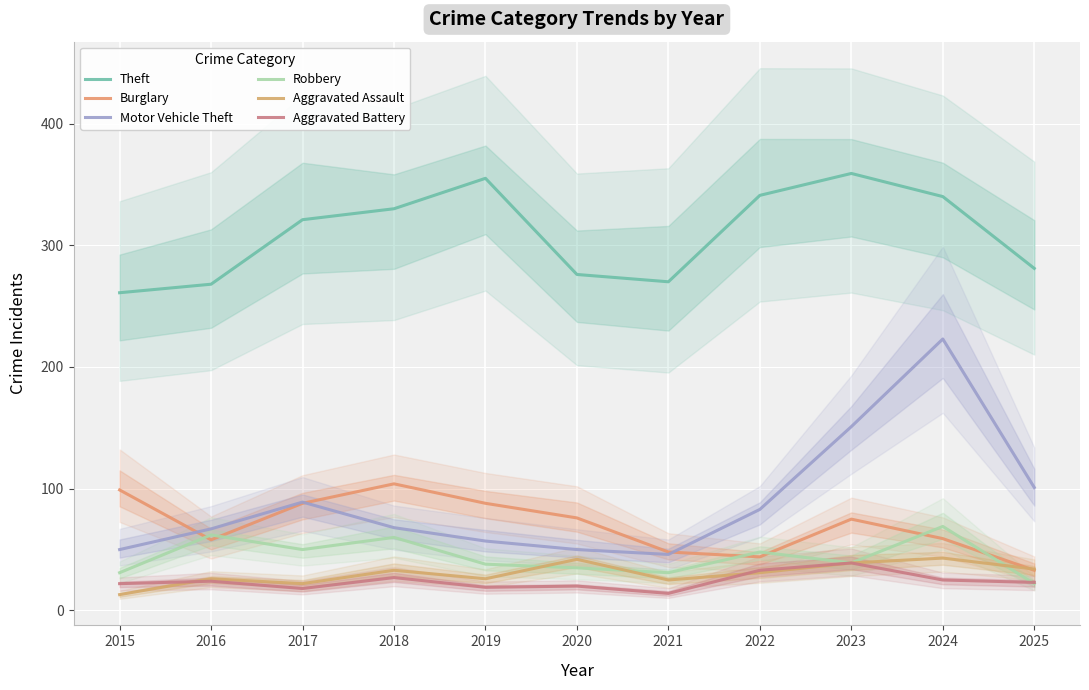

Reading left to right, list all the values displayed in this chart.

Theft: 261	268	321	330	355	276	270	341	359	340	281
Burglary: 99	58	88	104	88	76	48	44	75	59	33
Motor Vehicle Theft: 50	67	89	68	57	50	46	83	151	223	101
Robbery: 31	62	50	60	38	35	31	48	39	69	22
Aggravated Assault: 13	26	22	33	26	42	25	31	39	43	34
Aggravated Battery: 22	24	18	27	19	20	14	33	39	25	23